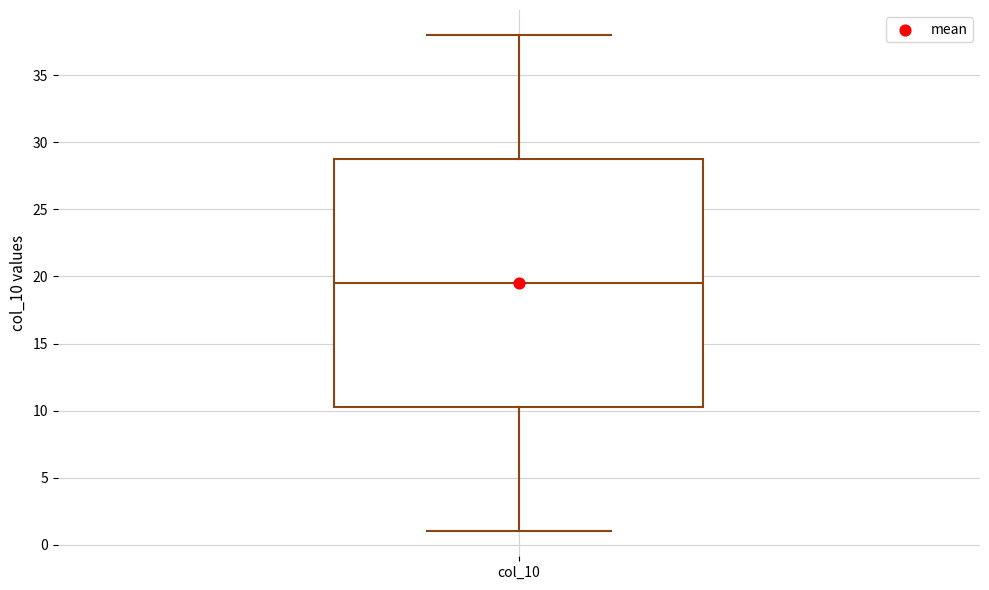

Transcribe this box plot: give where the median line is, the range the box spans, and where the two whiskers end, as read against the y-axis. The values are not printed on the chart, so give them approximately, as read against the axis.

median 19.5, box 10.5 to 29.0, whiskers 1.0 to 38.0